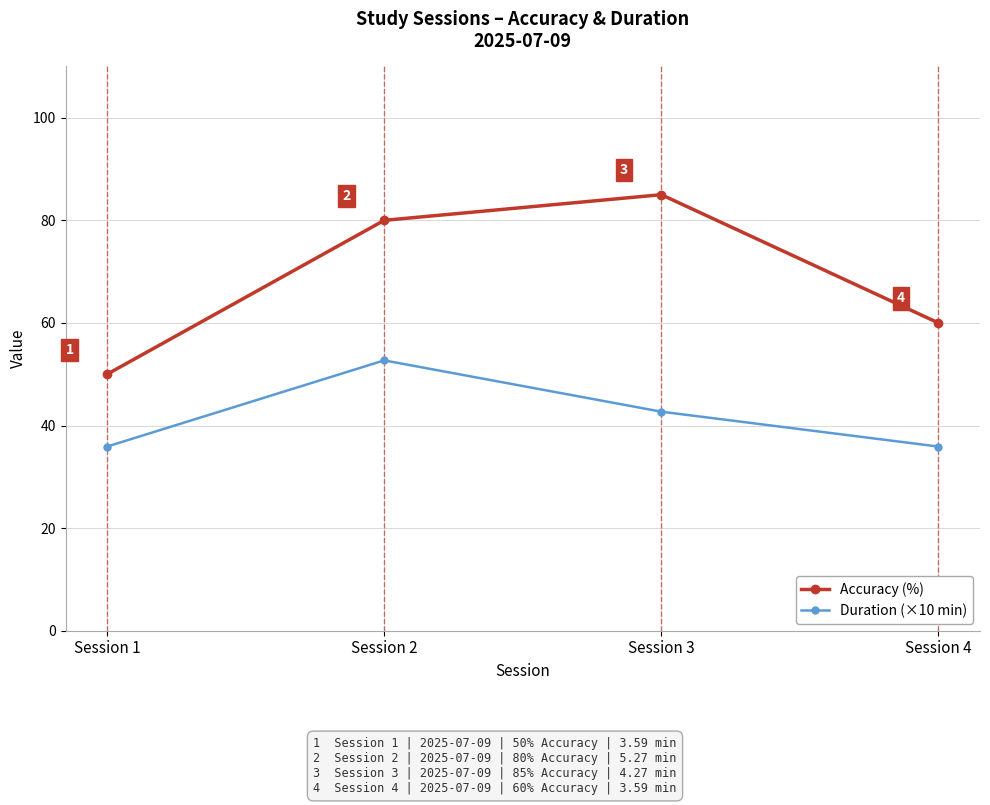

List the series in order of their peak value, lowest first.

Duration (×10 min), Accuracy (%)